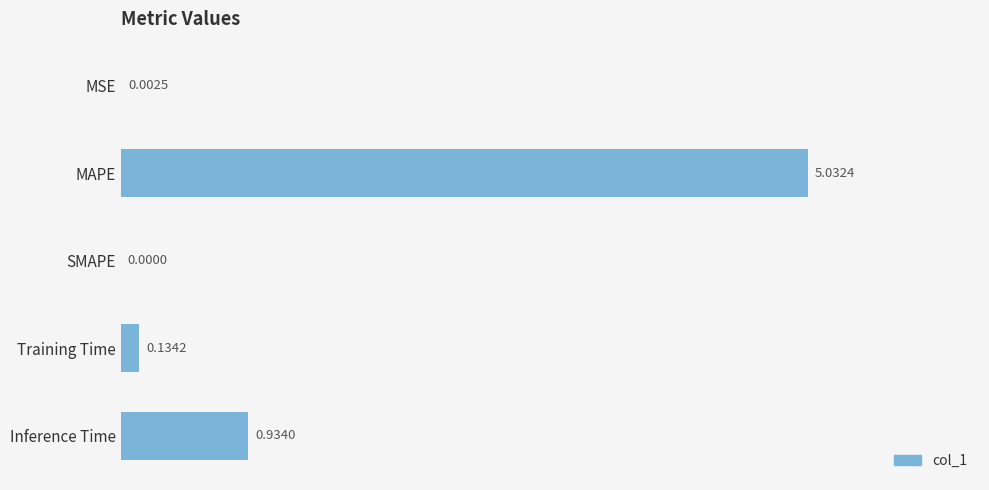

What is the change in value from MSE to MAPE?

+5.0